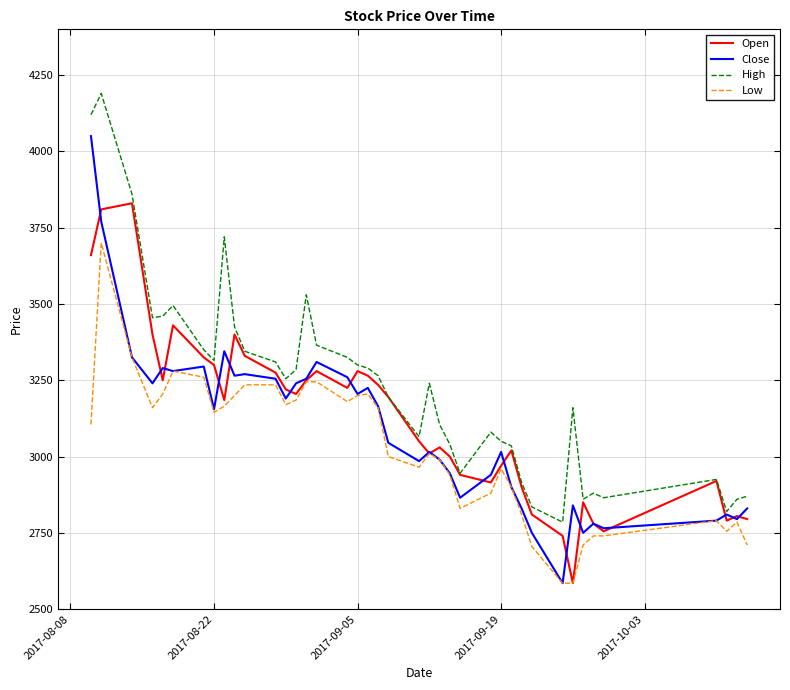

What is the lowest value of the Low series?

2585